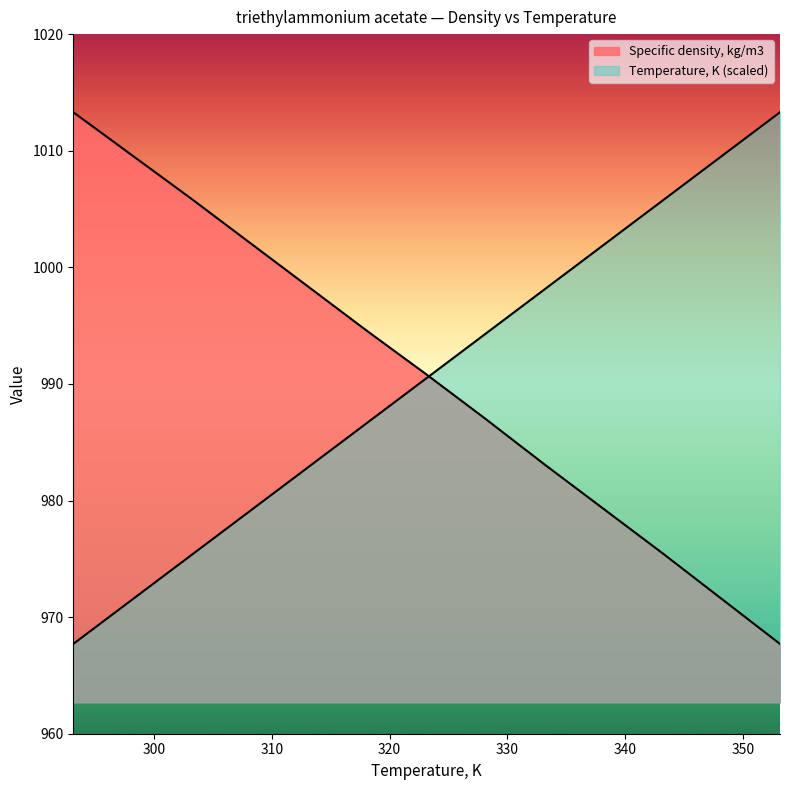

List the series in order of their peak value, highest first.

Temperature, K, Specific density, kg/m3